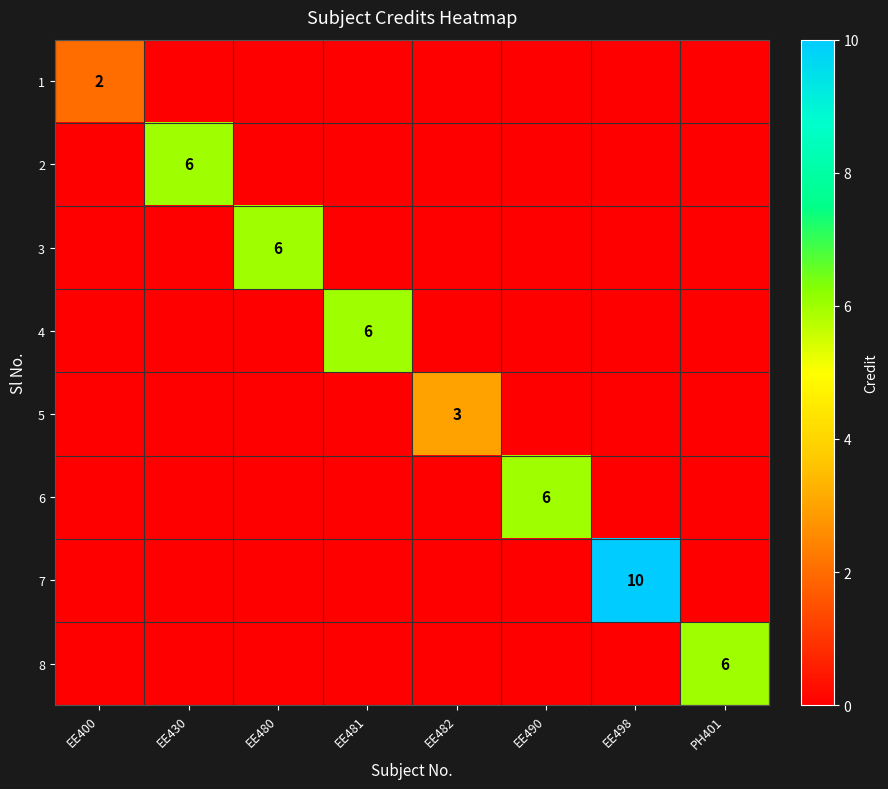

The value of 4 at EE481 is 6. True or false?

True